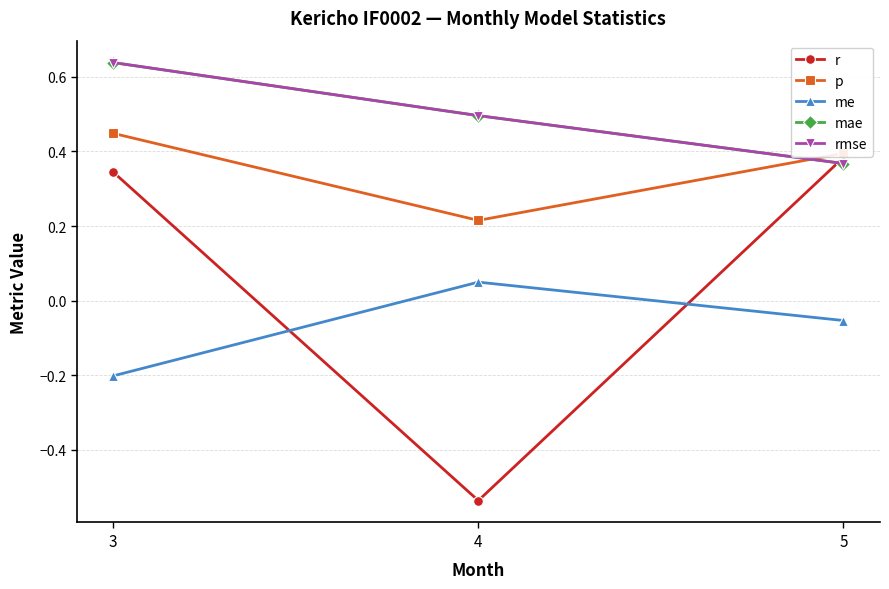

Does the chart have visible grid lines?

Yes